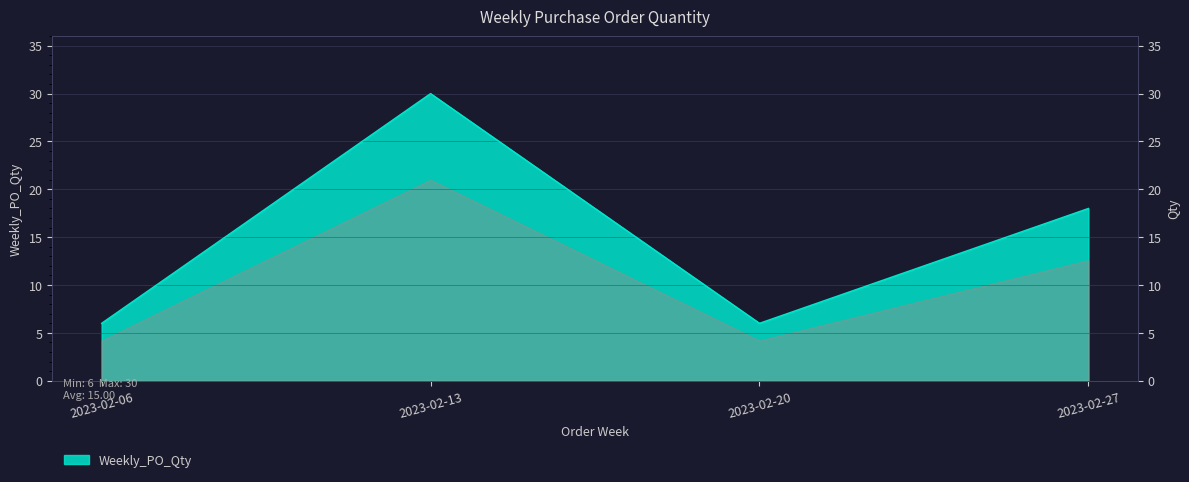

What is the difference between the maximum and minimum values?

24